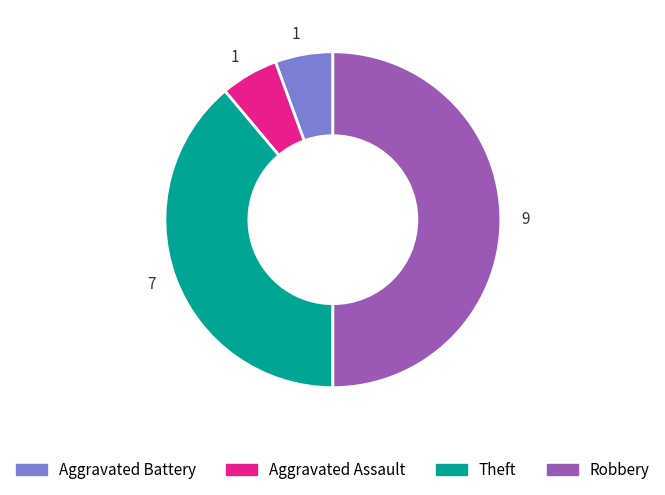

How many slices are in this pie chart?

4